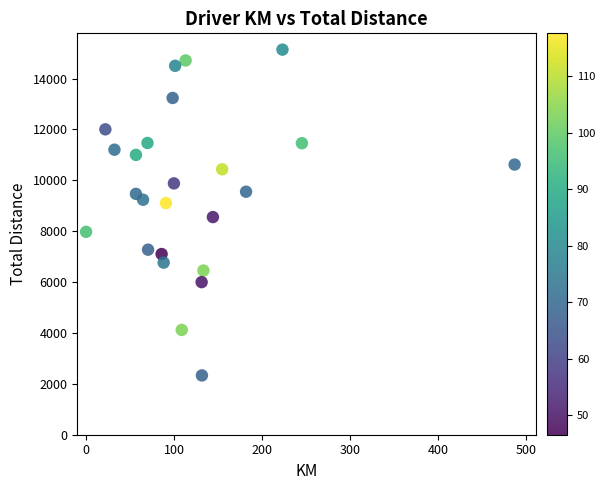

What Y value in the scatter plot is closest to 8735?

8556.0